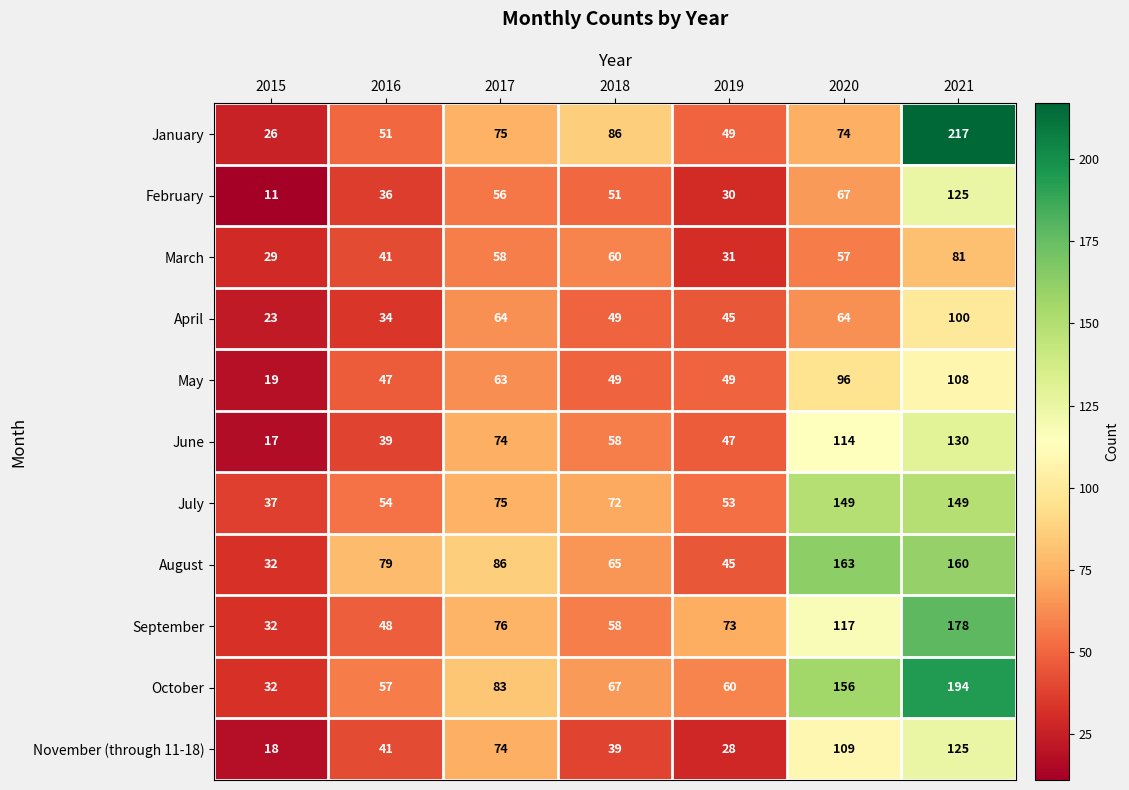

Which series has the largest total across all categories?

October